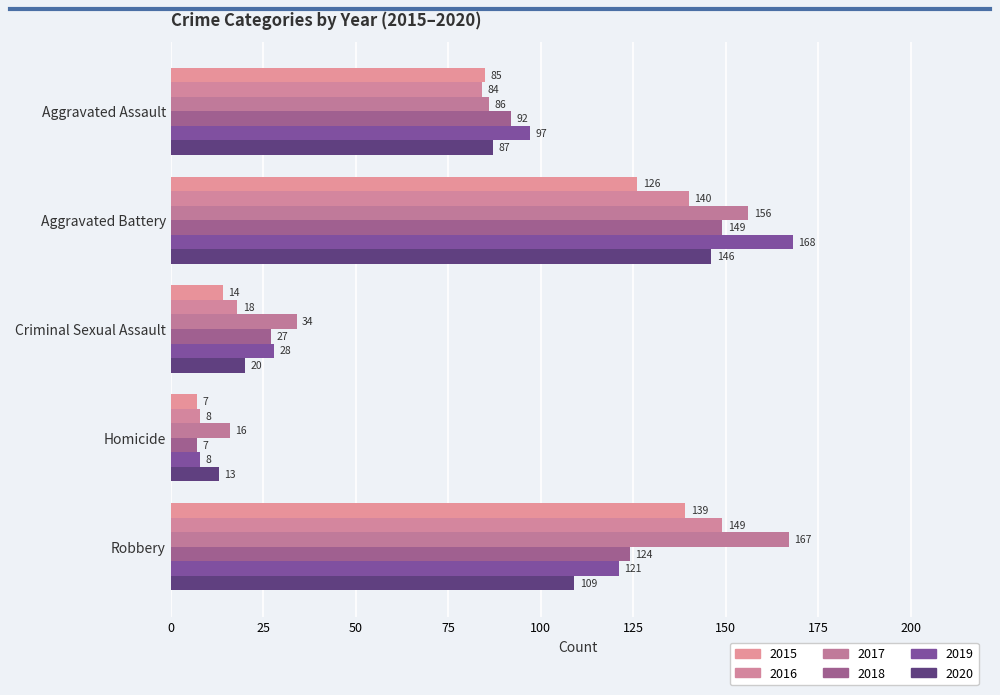

True or false: 2016 has a value of 8 at Homicide.

True